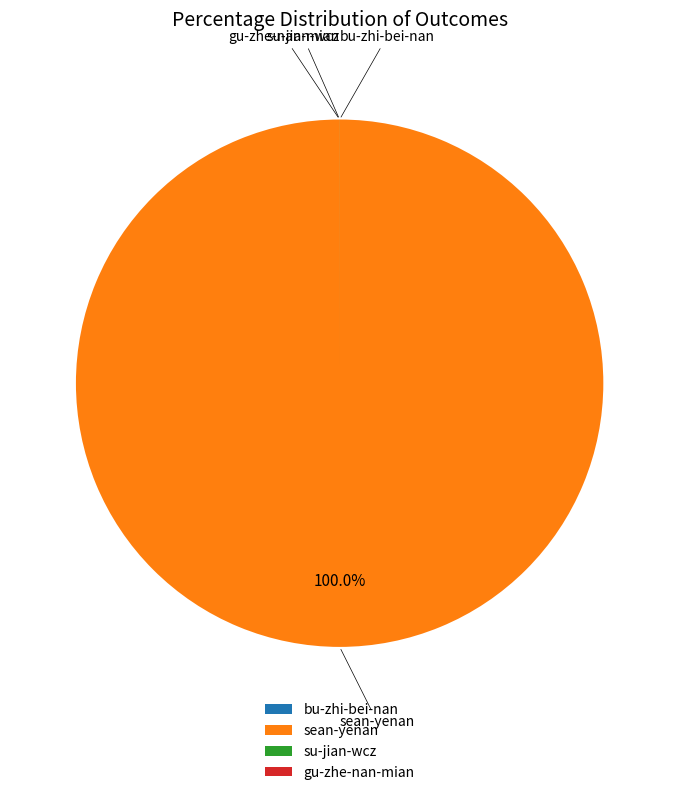

To the nearest percent, what is the difference between the largest and smallest slice percentages?

100%